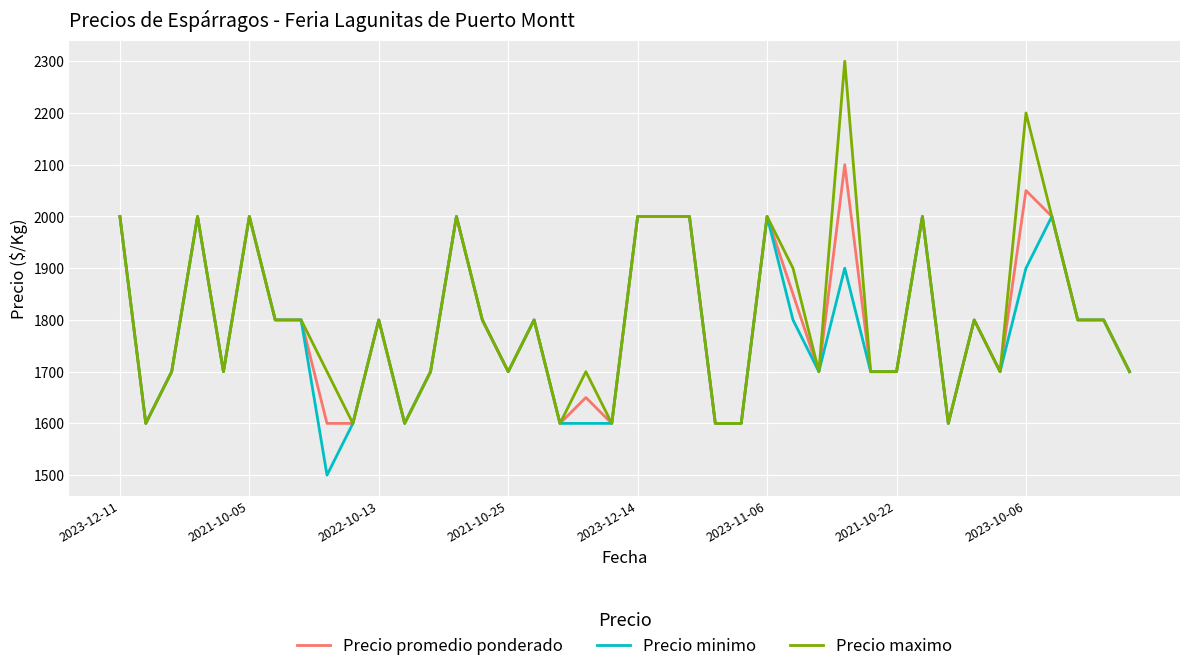

List the series in order of their peak value, lowest first.

Precio minimo, Precio promedio ponderado, Precio maximo